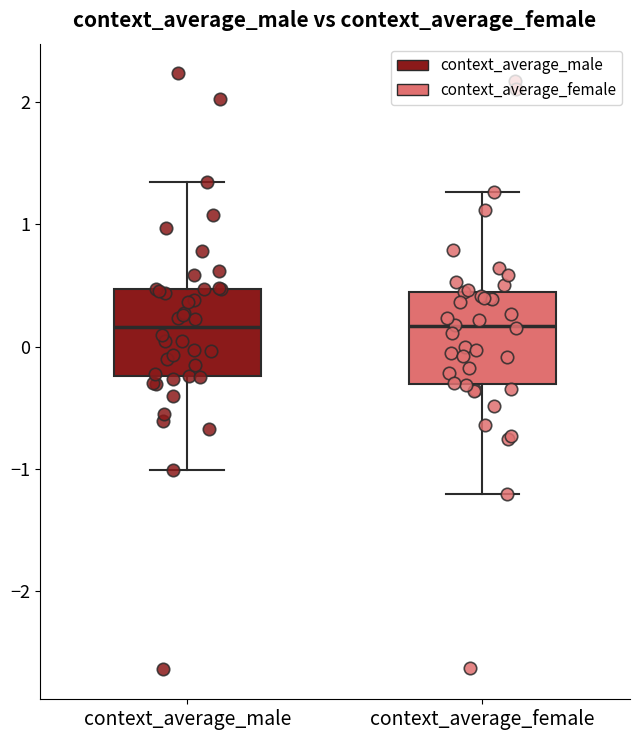

Reading left to right, read every box against the y-axis: the position of its median line, the range the box covers, and the ends of its whiskers. The values are not printed on the chart, so give them approximately, as read against the axis.

context_average_male: median 0.2, box -0.2 to 0.5, whiskers -1.0 to 1.3
context_average_female: median 0.2, box -0.3 to 0.5, whiskers -1.2 to 1.3